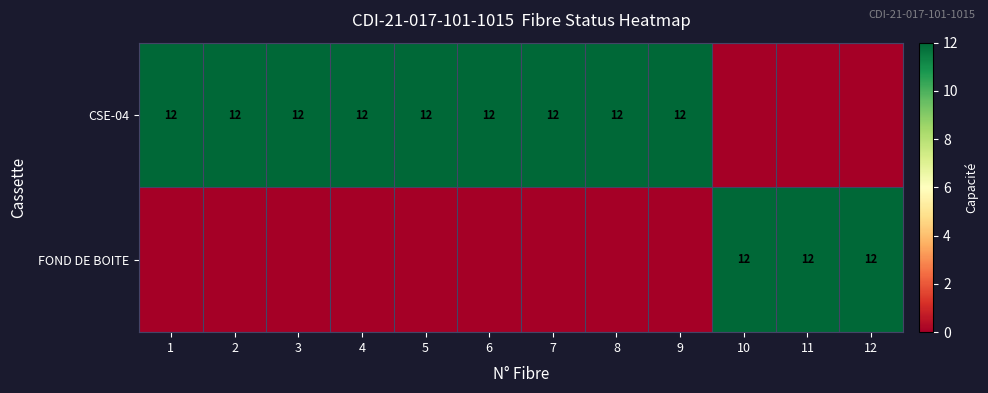

Is it true that CSE-04 equals 12 at 7?

True